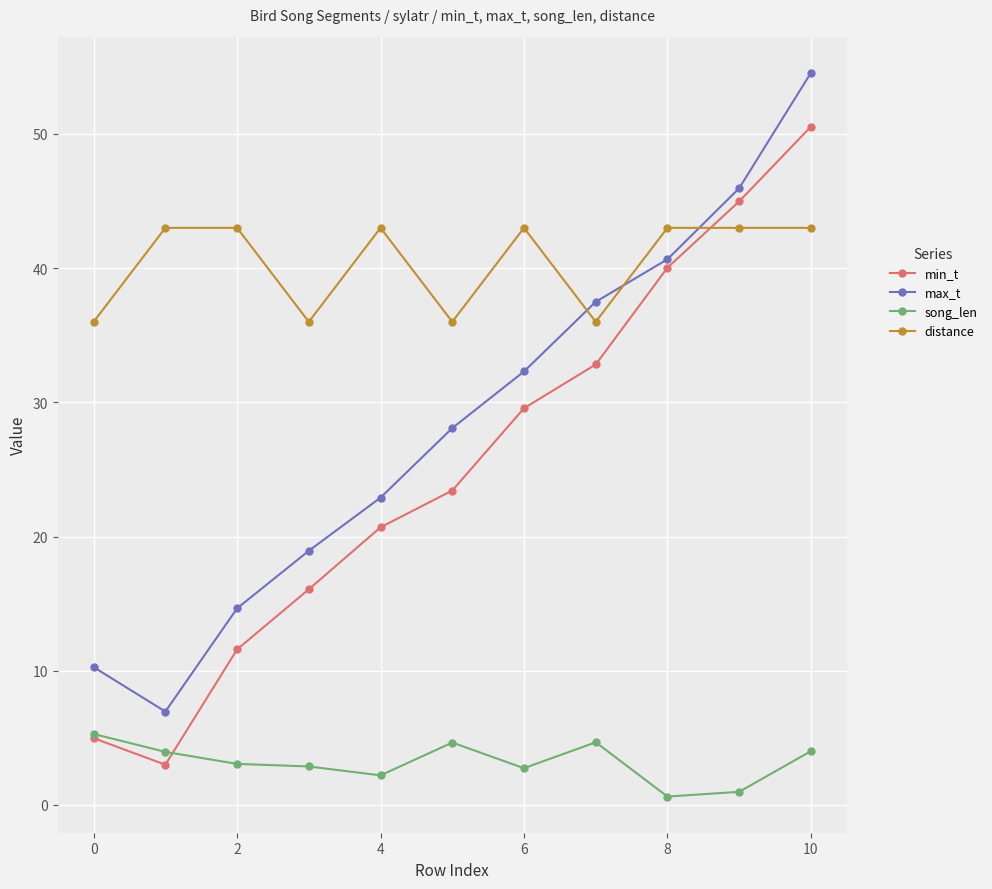

True or false: max_t has more than 0 points higher than both neighbors.

False